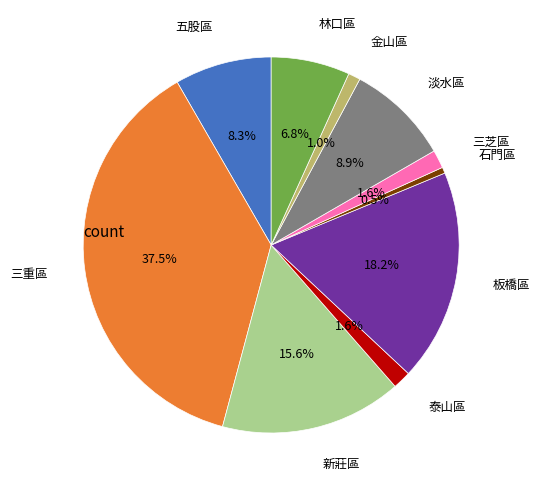

Is there a majority slice in this chart?

No